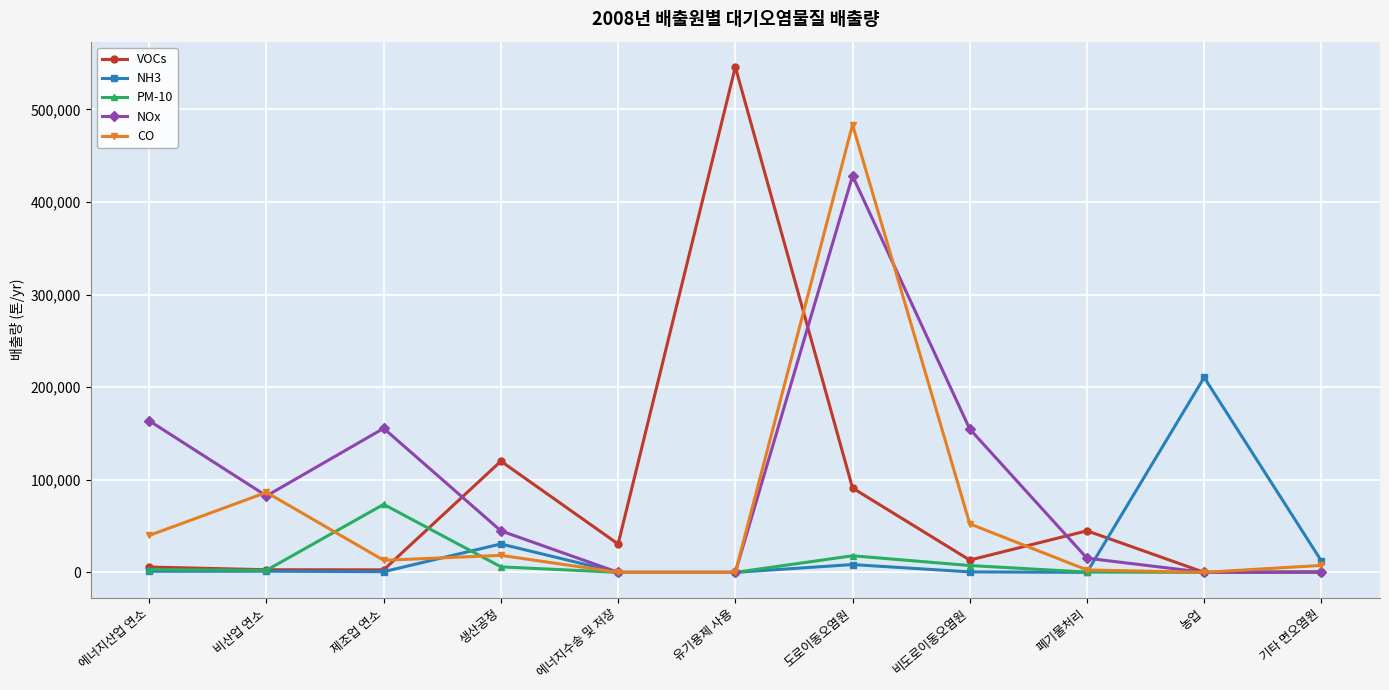

What is the sum of the NH3 values at 유기용제 사용 and 농업?

210509